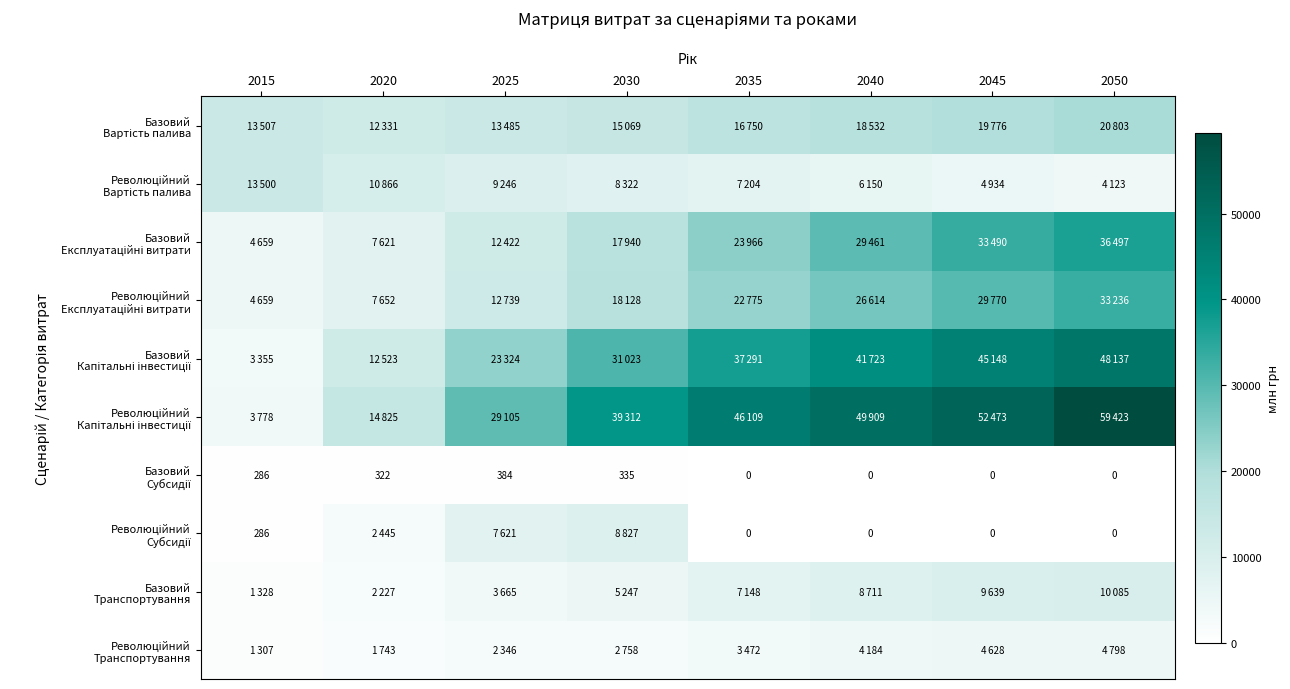

Where is Базовий Експлуатаційні витрати nearest to the value 20578?

2030